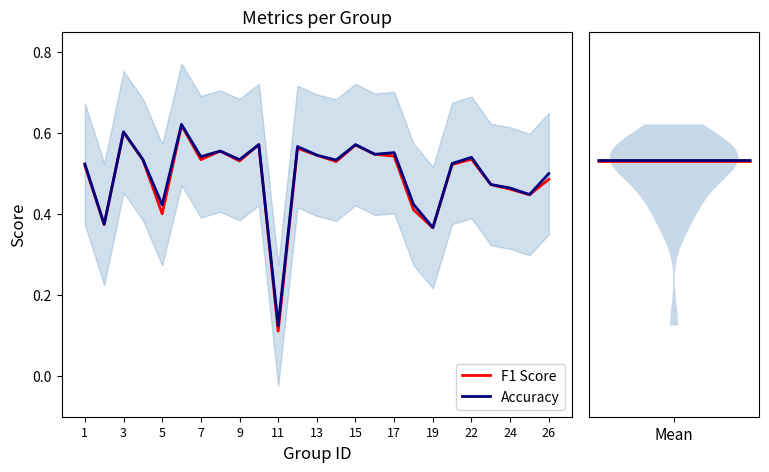

The value of Accuracy at 26 is 0.5. True or false?

True